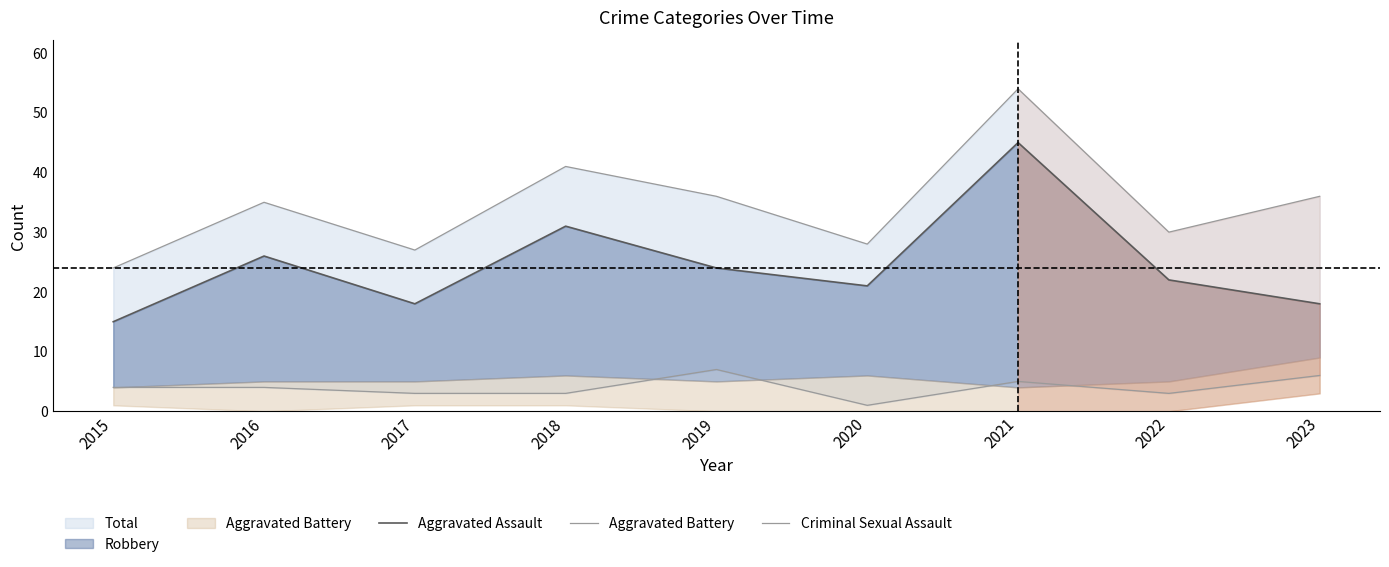

True or false: Criminal Sexual Assault has a value of 3 at 2022.

True